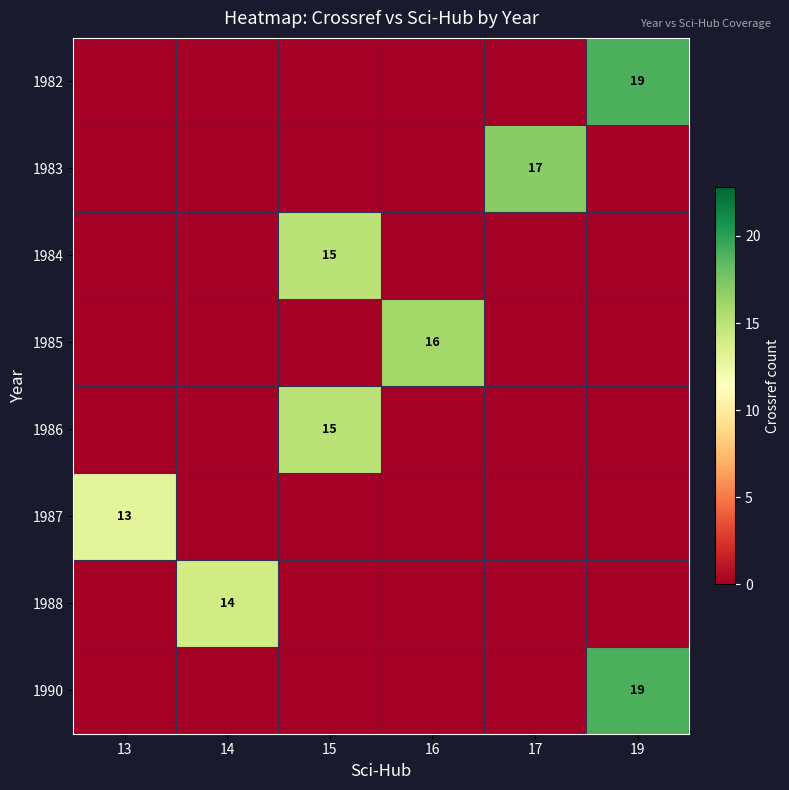

What is the total value across all series at 19?

38